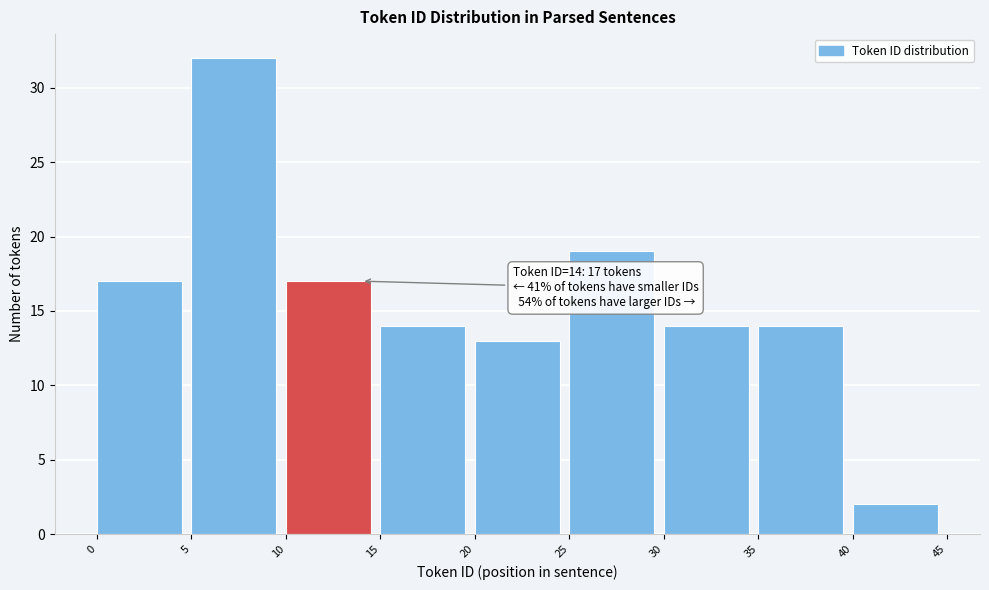

Over which range of the x-axis is the bar tallest?

5 to 10